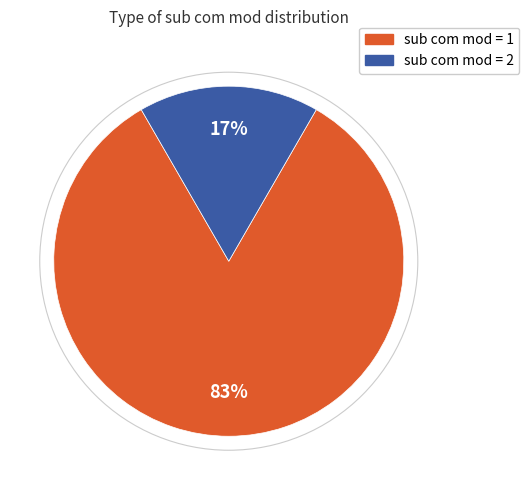

Is there a majority slice in this chart?

Yes